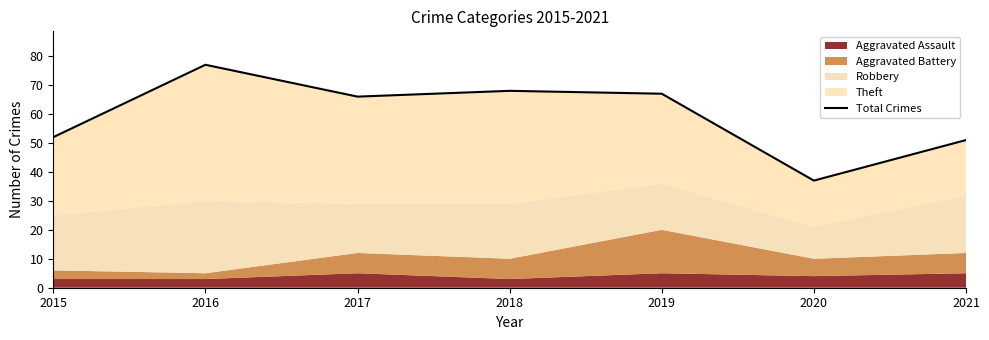

Reading left to right, extract all data points from this chart.

52	77	66	68	67	37	51